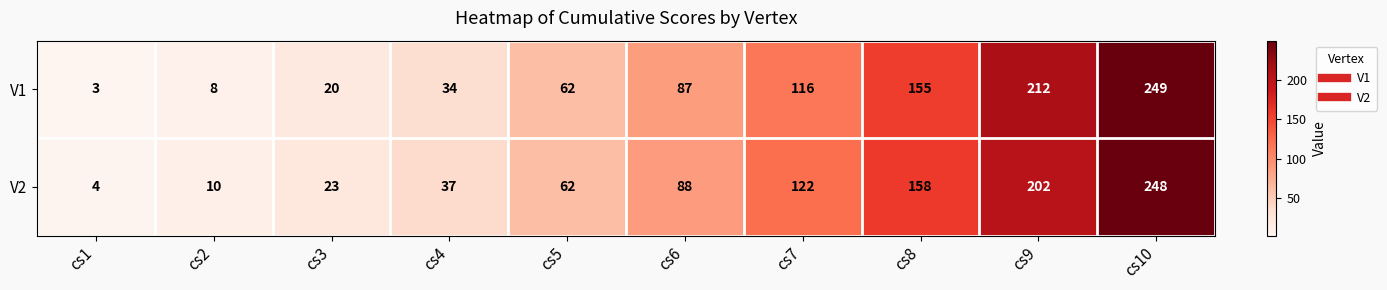

Count the number of categories in the chart.

10